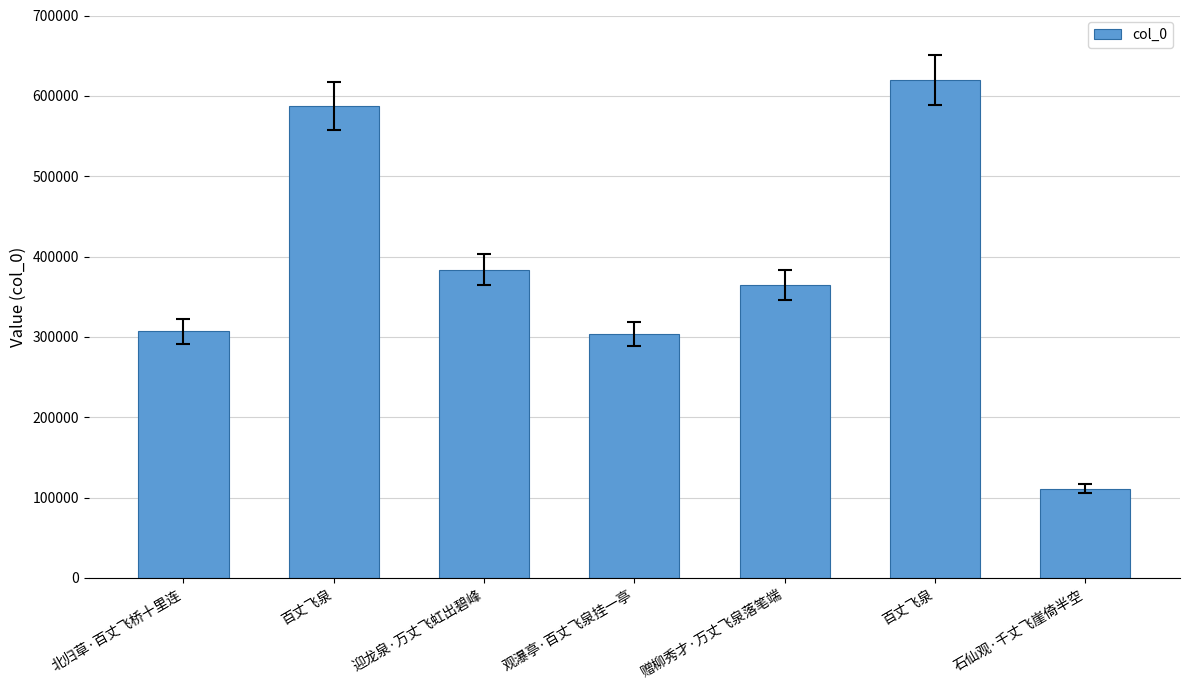

How many categories are shown in the chart?

7